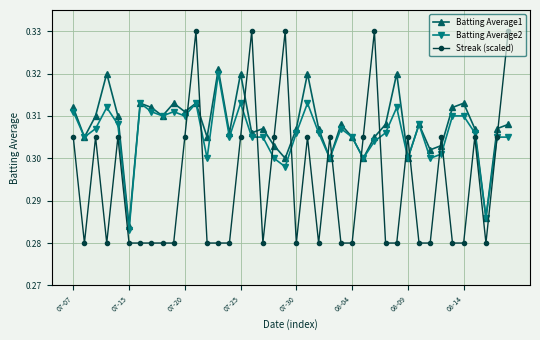

True or false: Batting Average1 has more than 2 points higher than both neighbors.

True